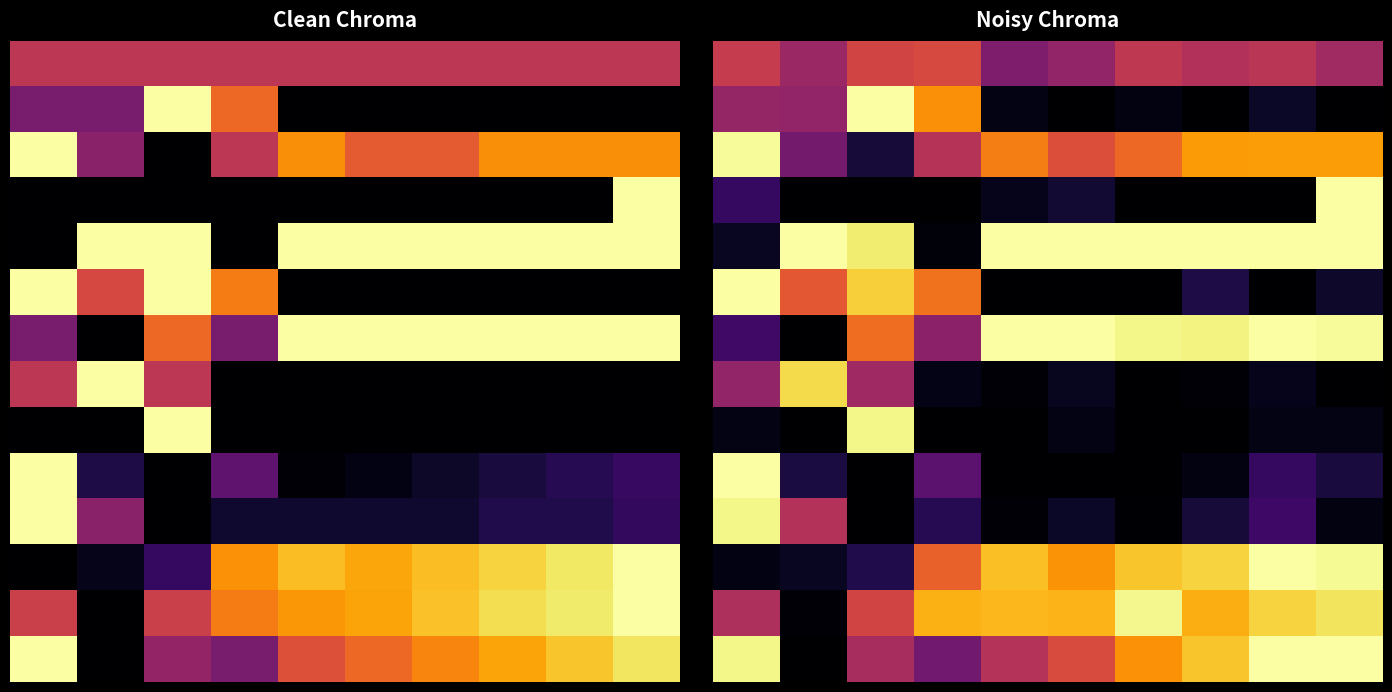

What is the maximum value shown in the chart?

1.0